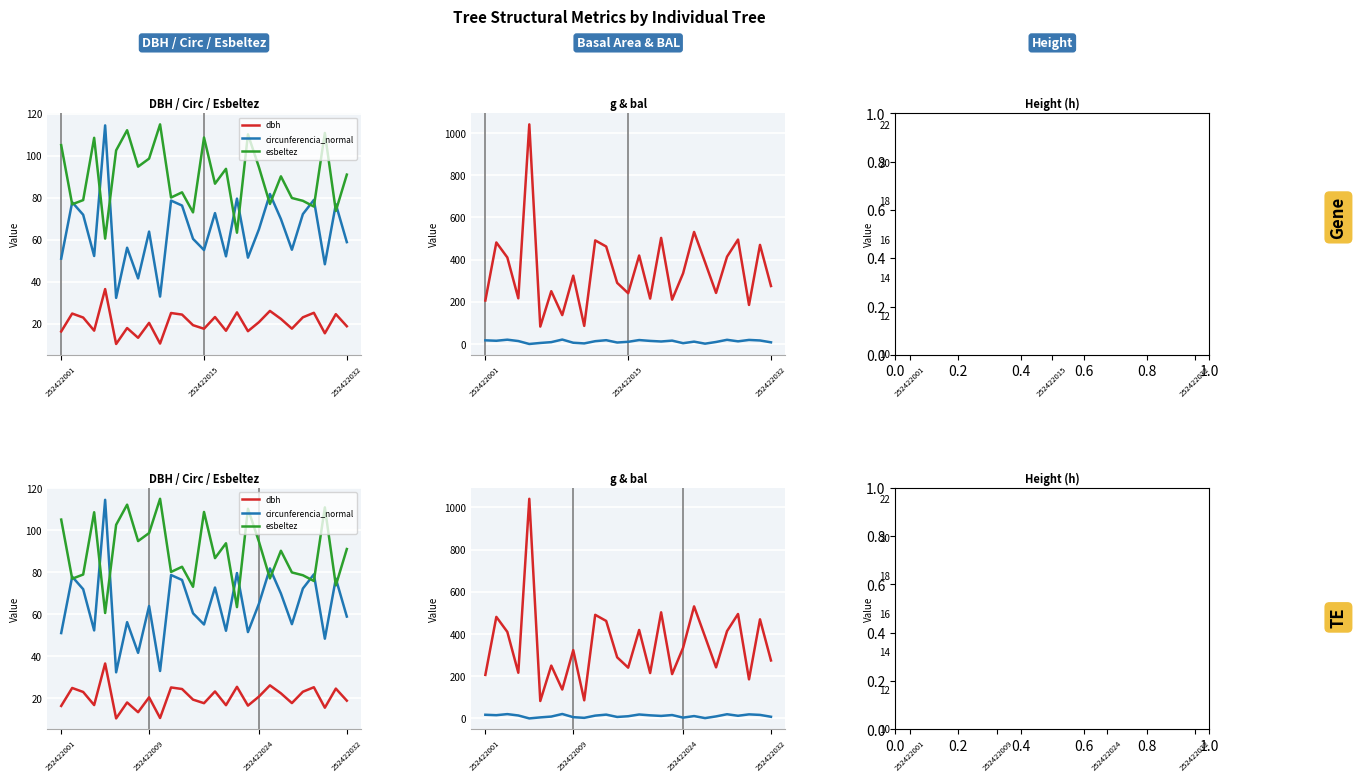

True or false: circunferencia_normal and bal intersect in this chart.

False